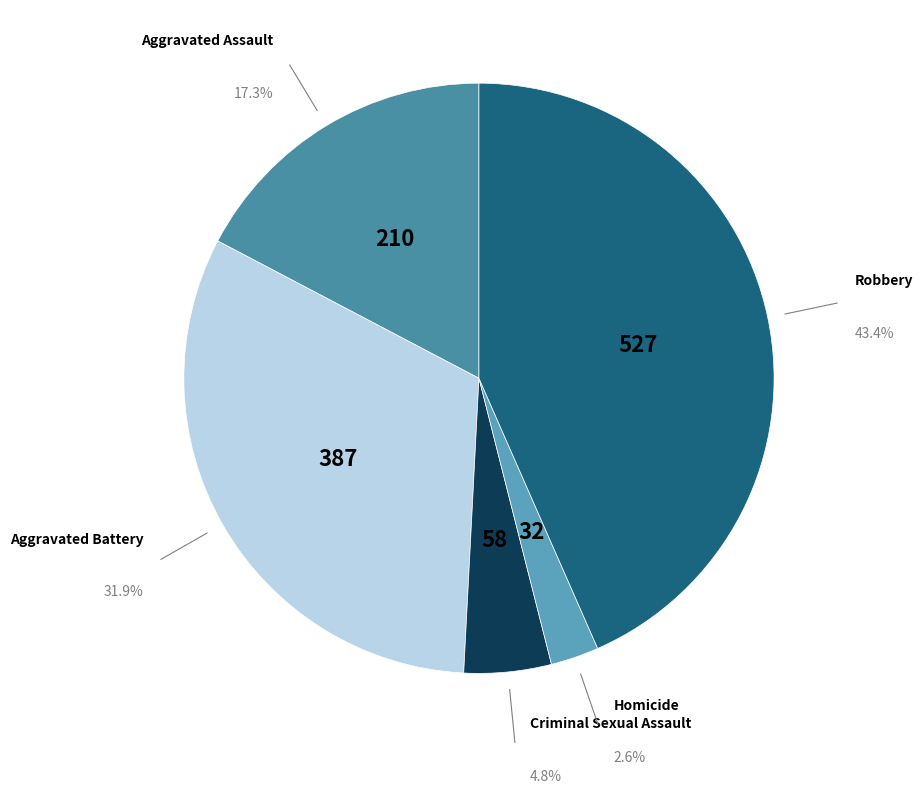

To the nearest percent, what percentage of the pie is Aggravated Assault?

17%